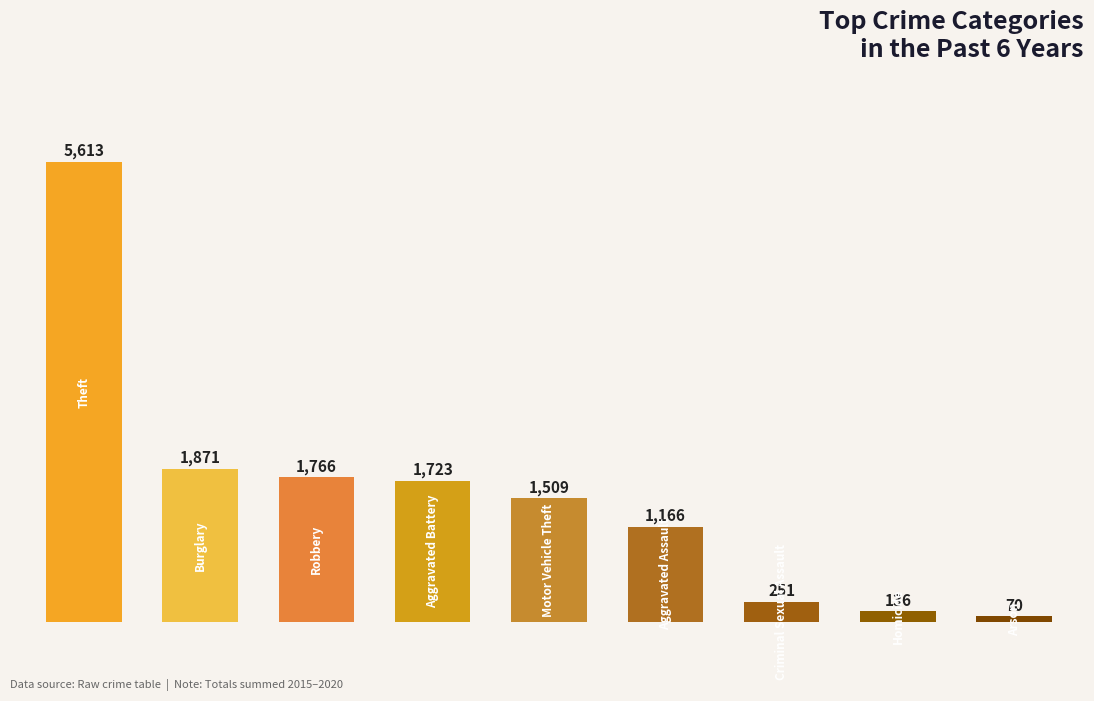

What is the difference between the maximum and second lowest values?

5477